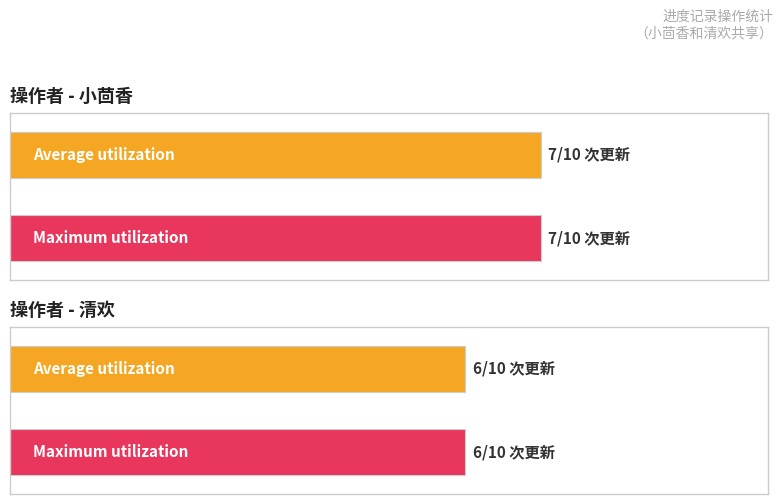

Where is 清欢 nearest to the value 0?

2